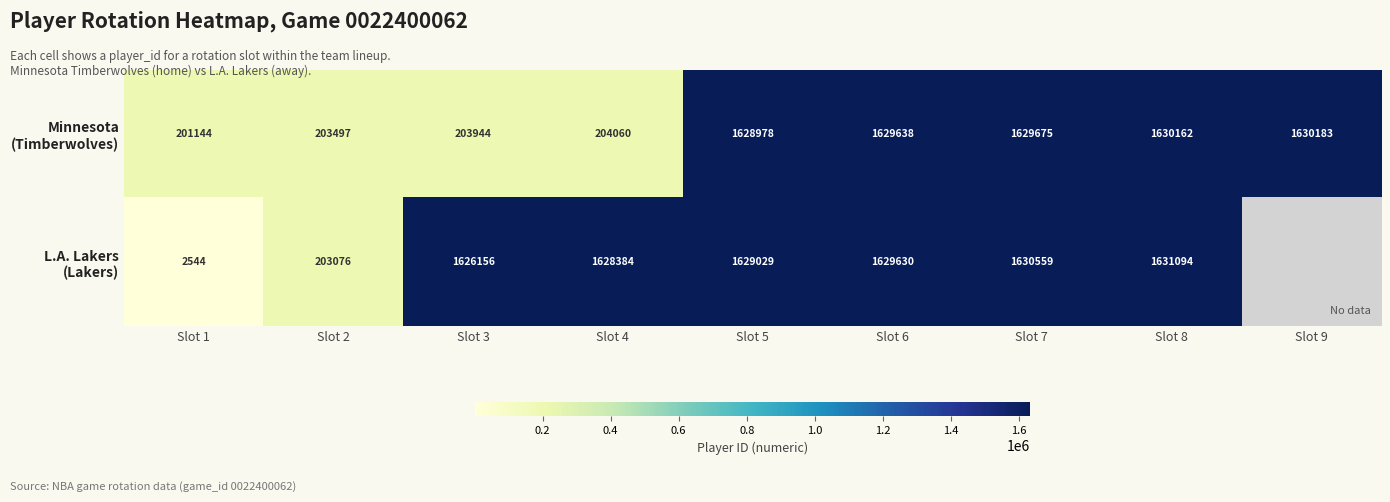

Which label corresponds to the smallest value in the chart?

Slot 1